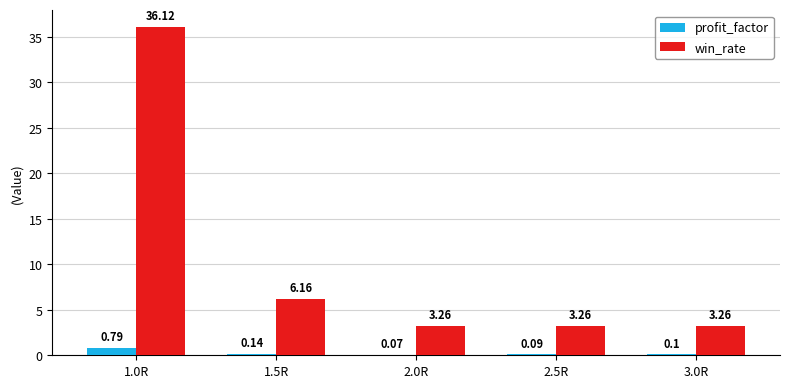

What is the sum of all win_rate values?

52.1